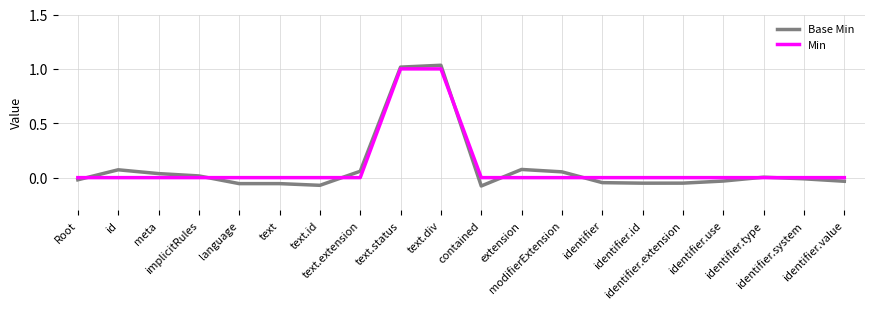

Which series has the largest range (max minus min)?

Base Min